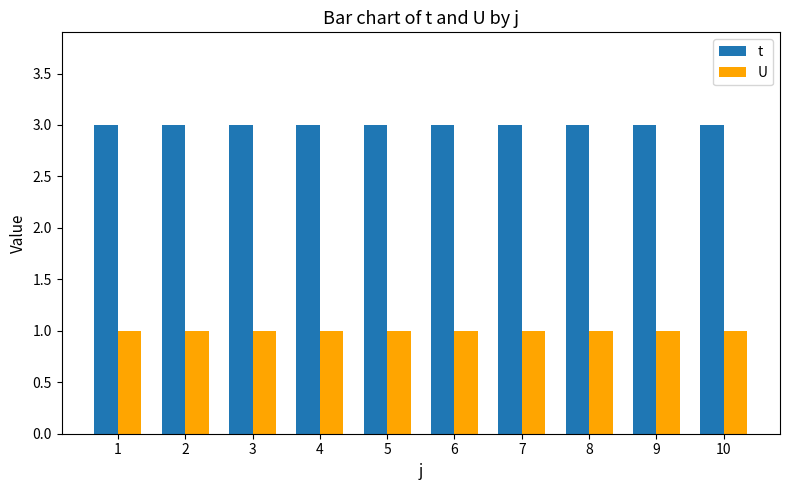

What is the sum of all t values?

30